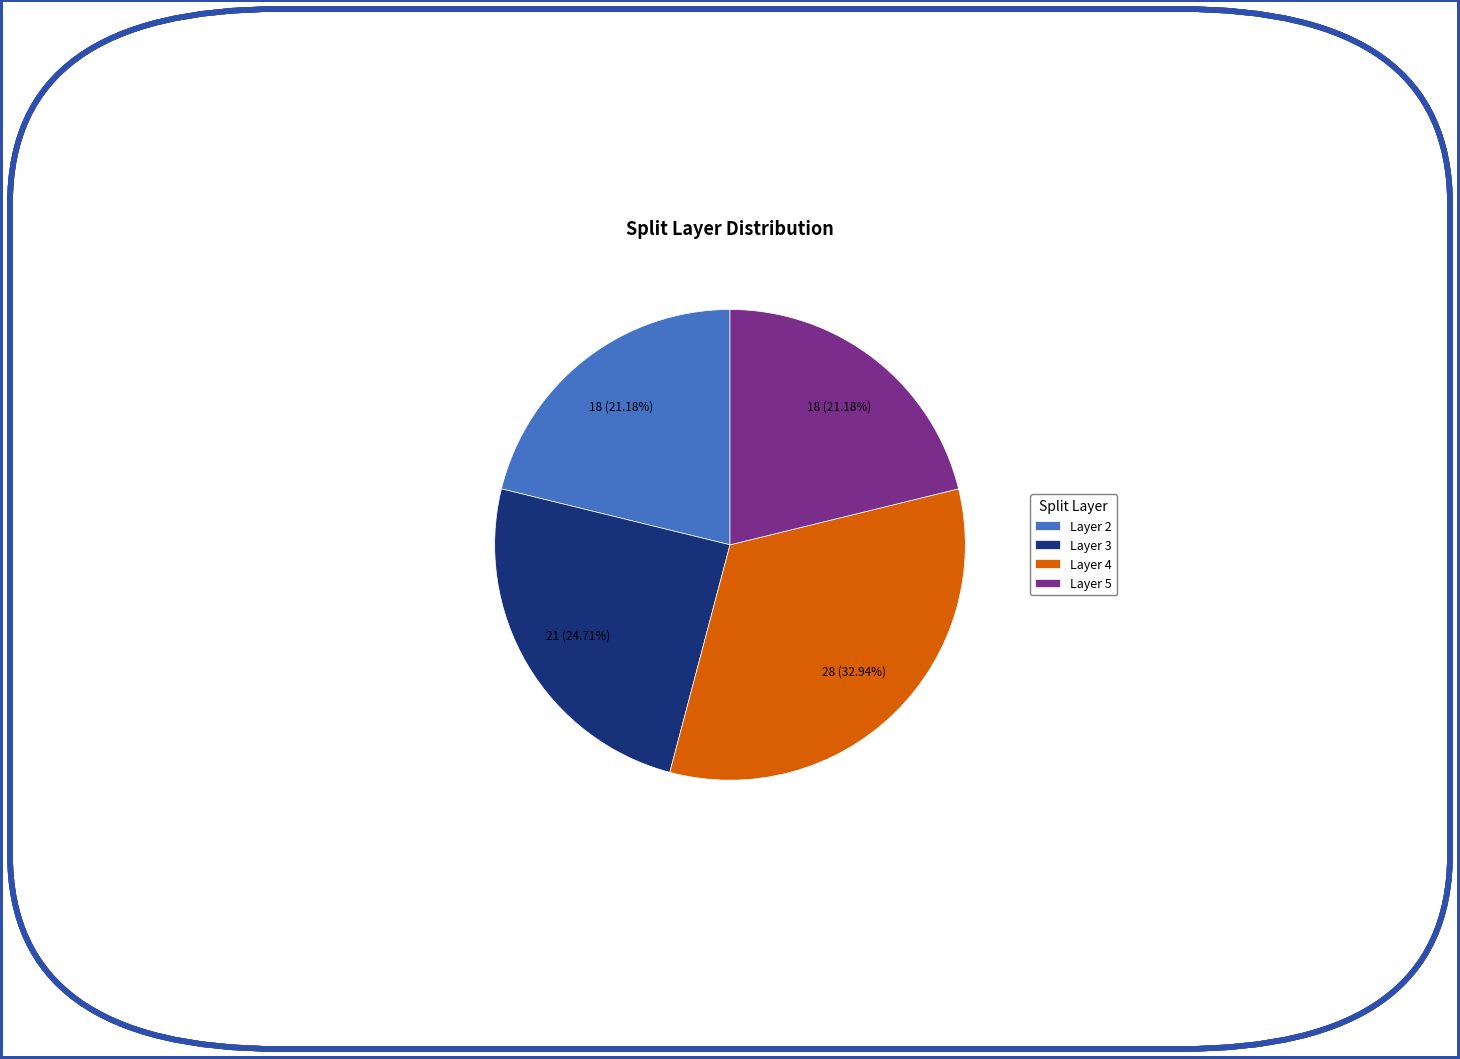

Which slice is the largest?

Layer 4